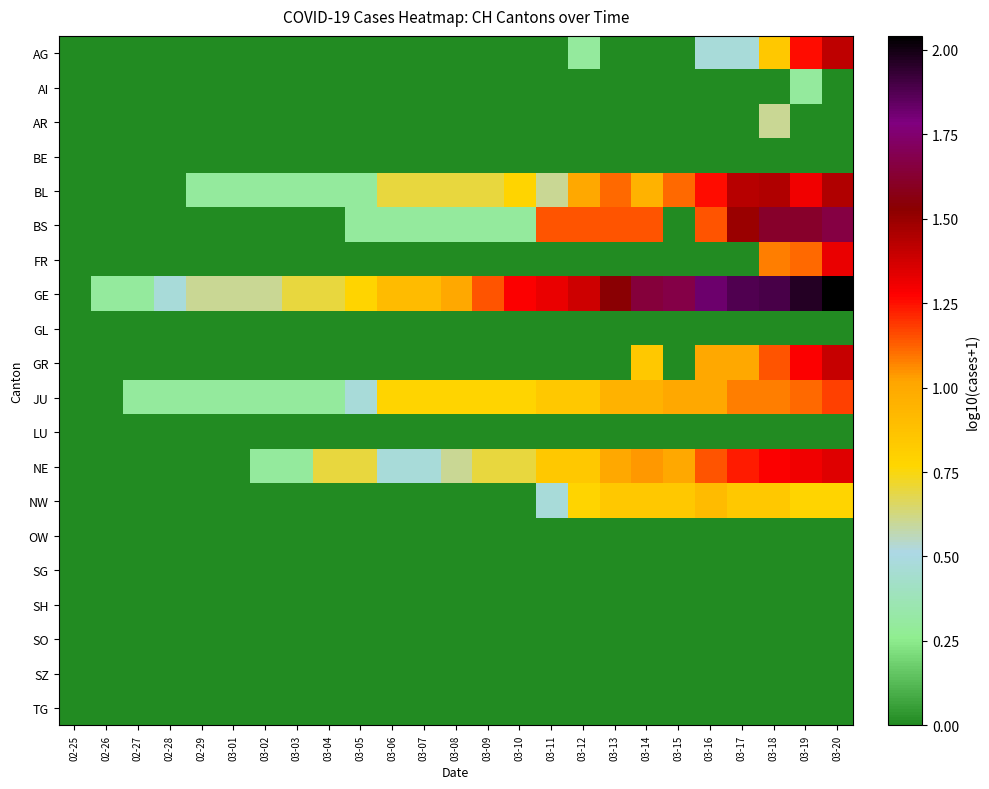

At which category is the sum across all series the highest?

03-20